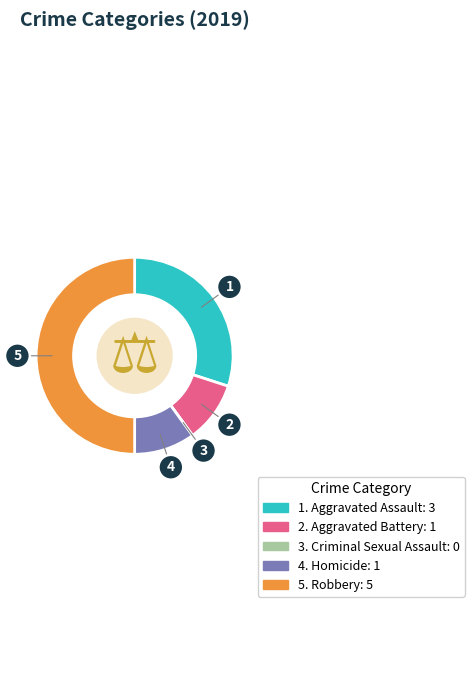

What is the largest slice in the pie chart?

Robbery